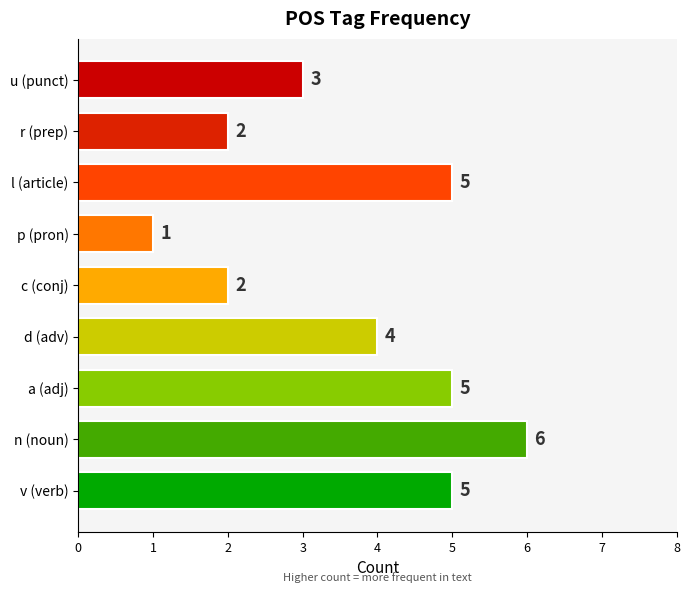

Is it true that the value at r (prep) is 2?

True